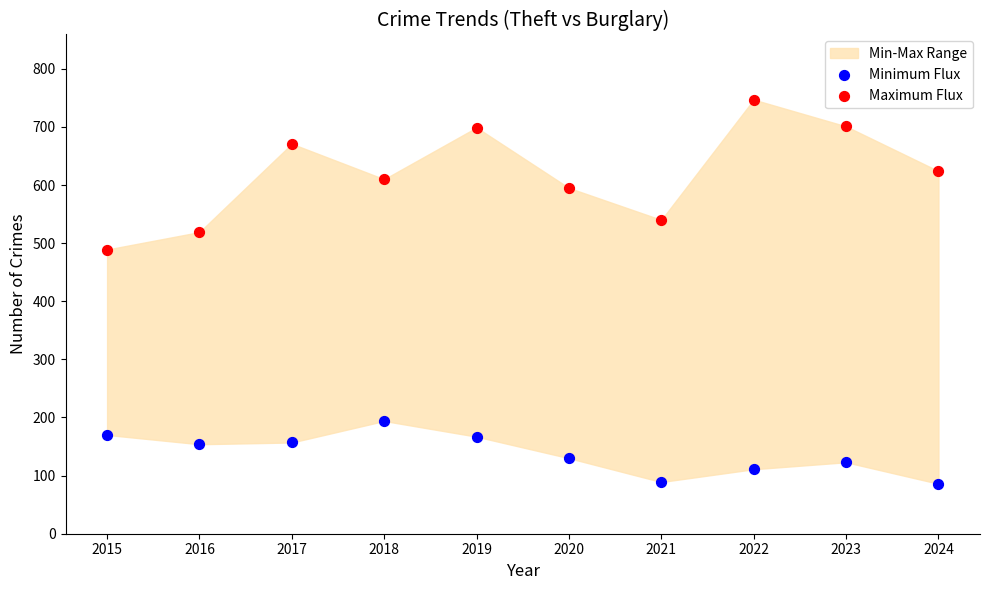

Which series reaches the minimum Y coordinate?

Minimum Flux